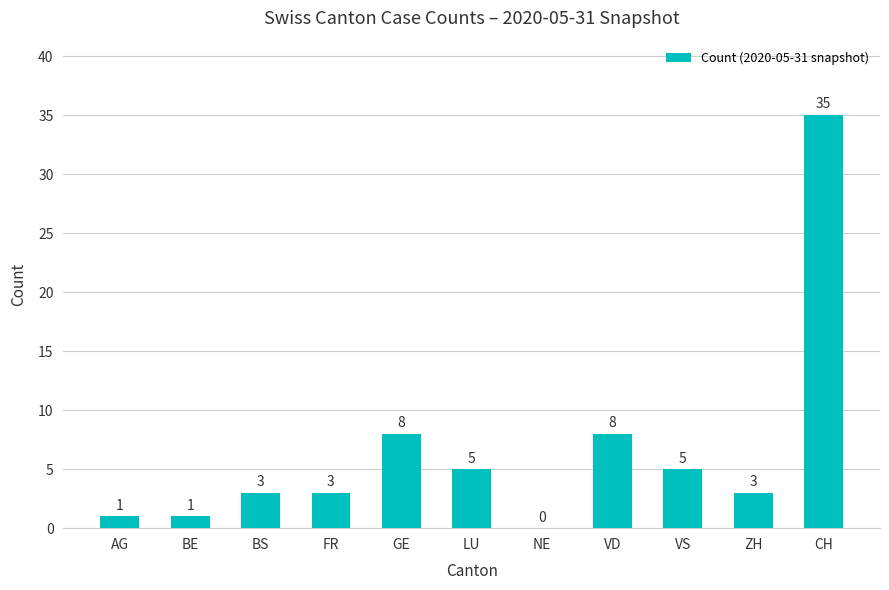

The chart shows a value of 0 at NE. True or false?

True